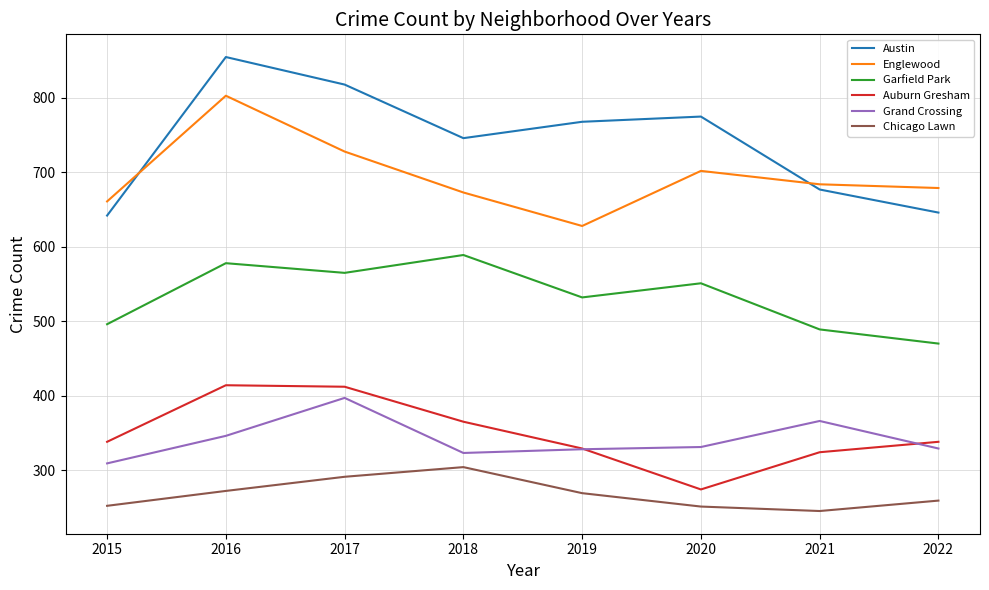

Which series has the largest total across all categories?

Austin